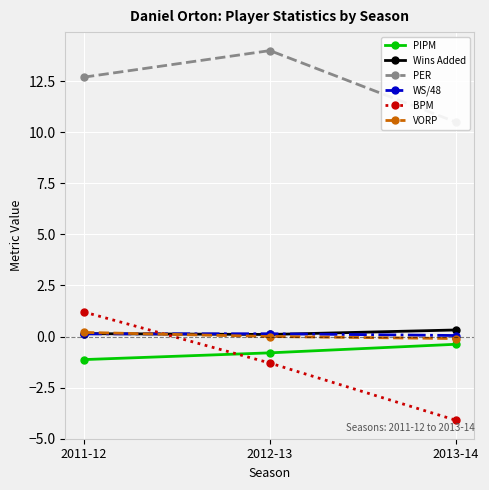

Reading left to right, transcribe all the data shown in this chart.

PIPM: -1.1	-0.8	-0.4
Wins Added: 0.1	0.1	0.3
PER: 12.7	14.0	10.5
WS/48: 0.1	0.1	0.0
BPM: 1.2	-1.3	-4.1
VORP: 0.2	0.0	-0.1